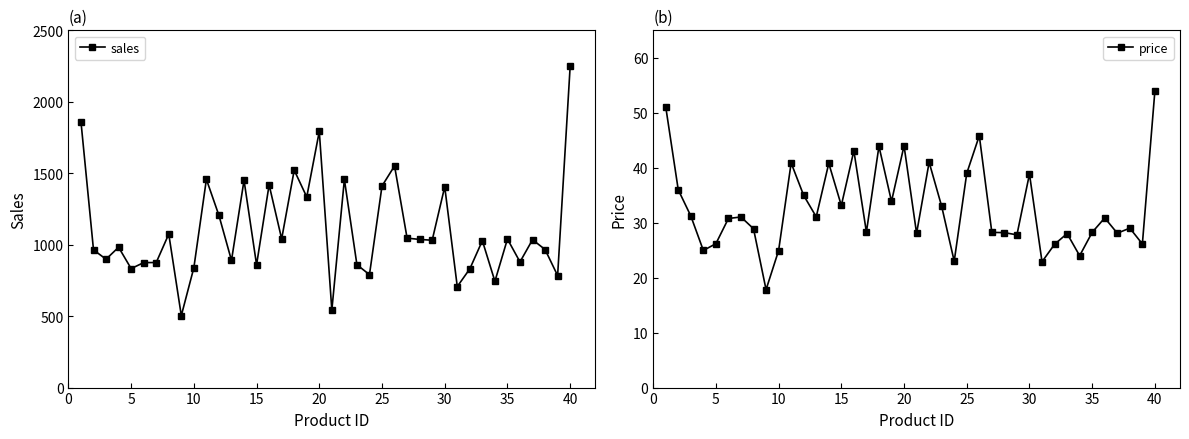

How many interior local peaks does the sales series have?

13